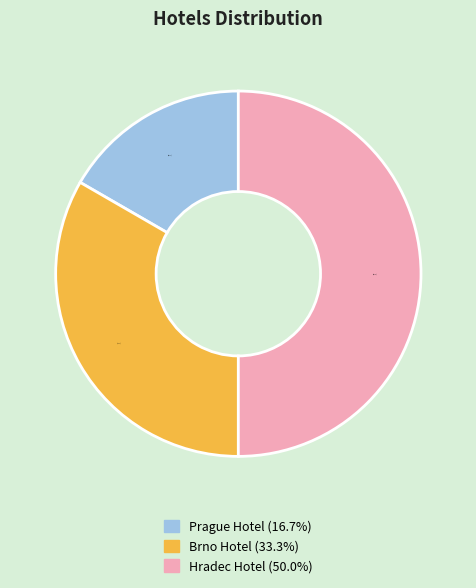

Combined, what portion of the pie is Brno Hotel and Prague Hotel?

50.0%